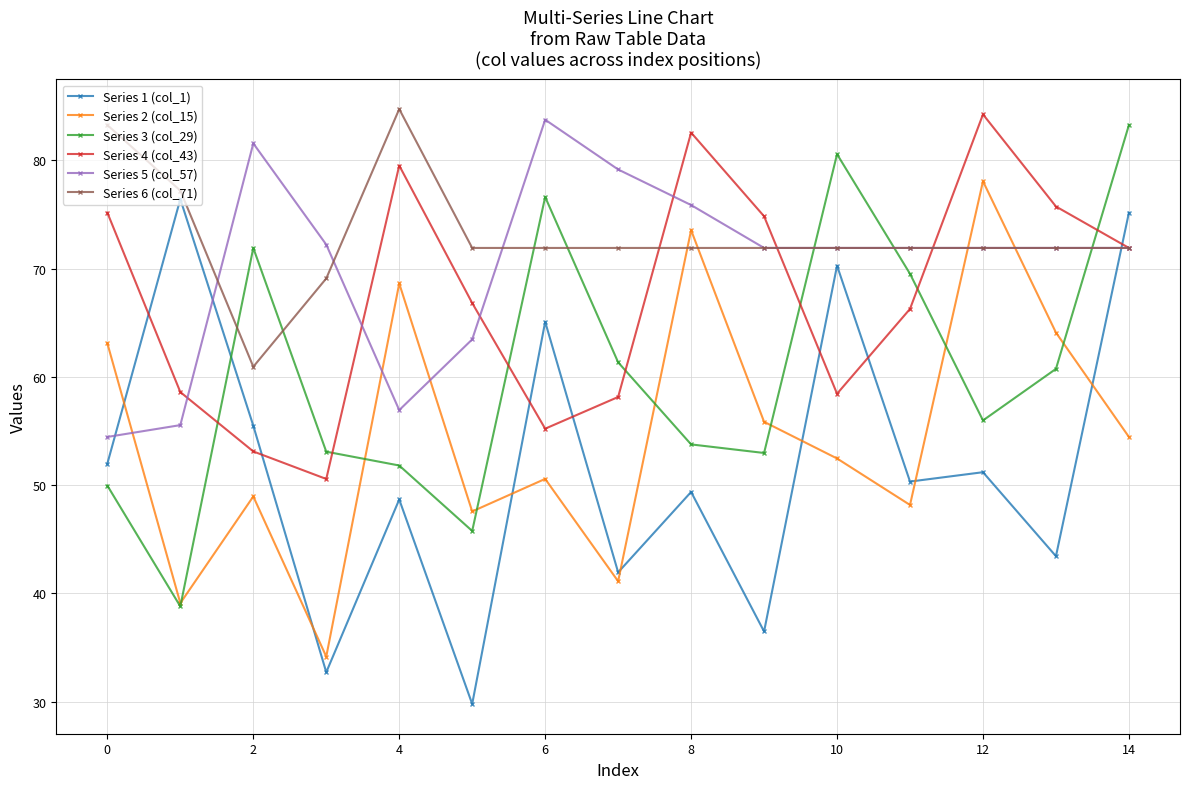

How many times do Series 1 (col_1) and Series 3 (col_29) cross each other?

1